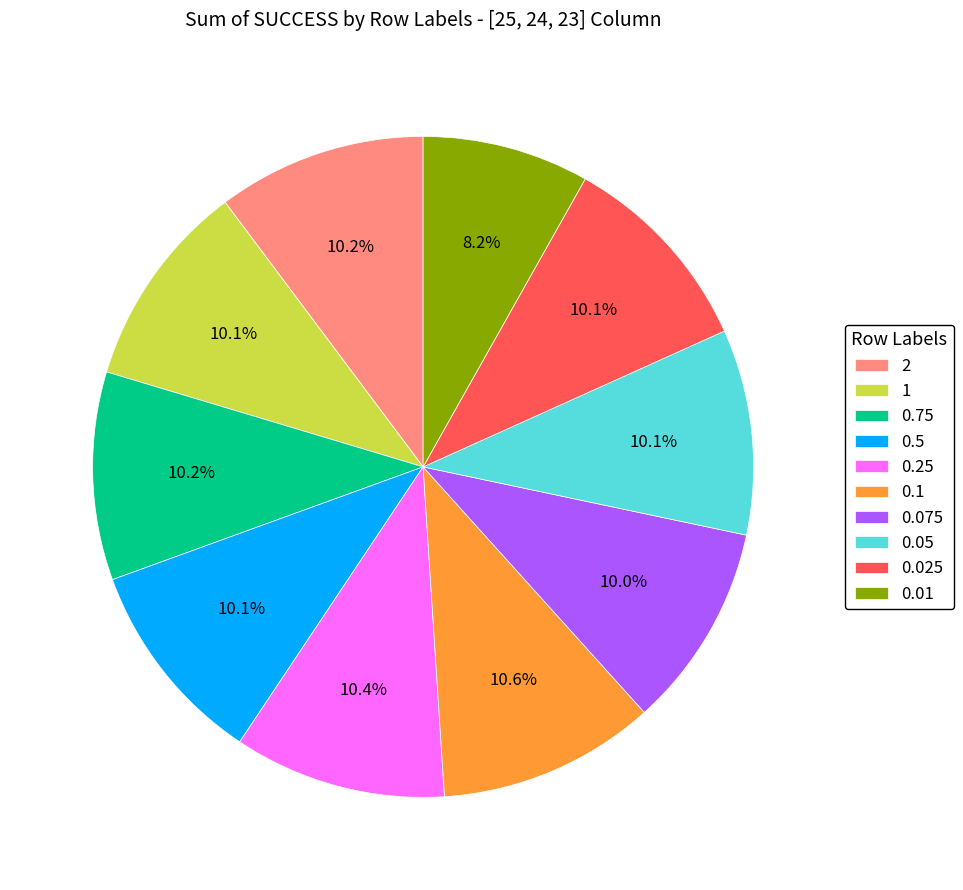

Do 2 and 0.025 together represent more than half of the pie?

No